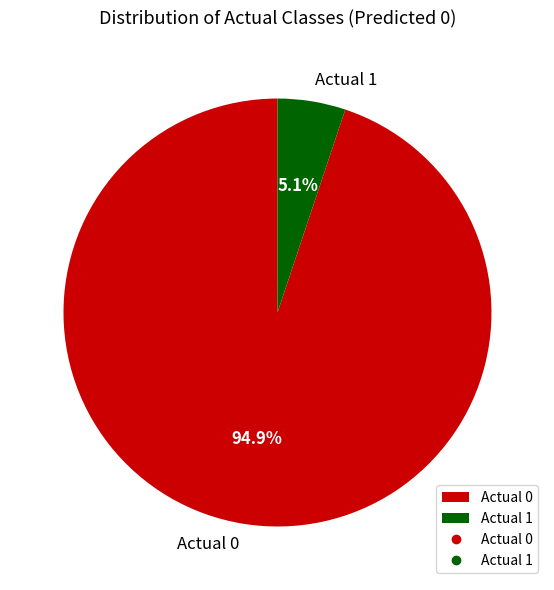

What percentage is the Actual 0 slice, to the nearest percent?

95%